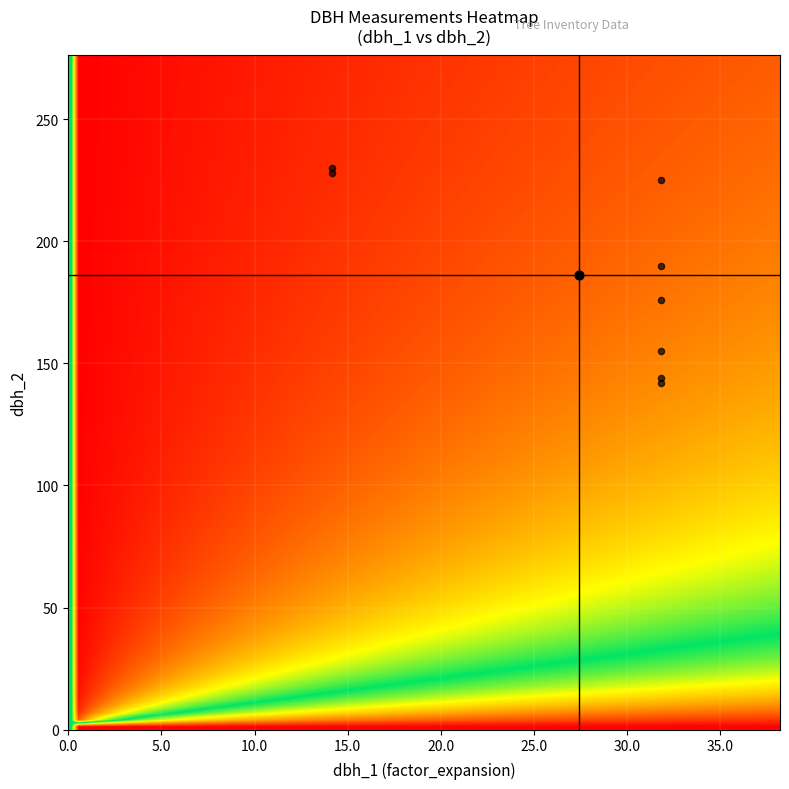

Is it true that IFN3_4_701_A_1_7_IFN3 equals 228.0 at dbh_2?

True